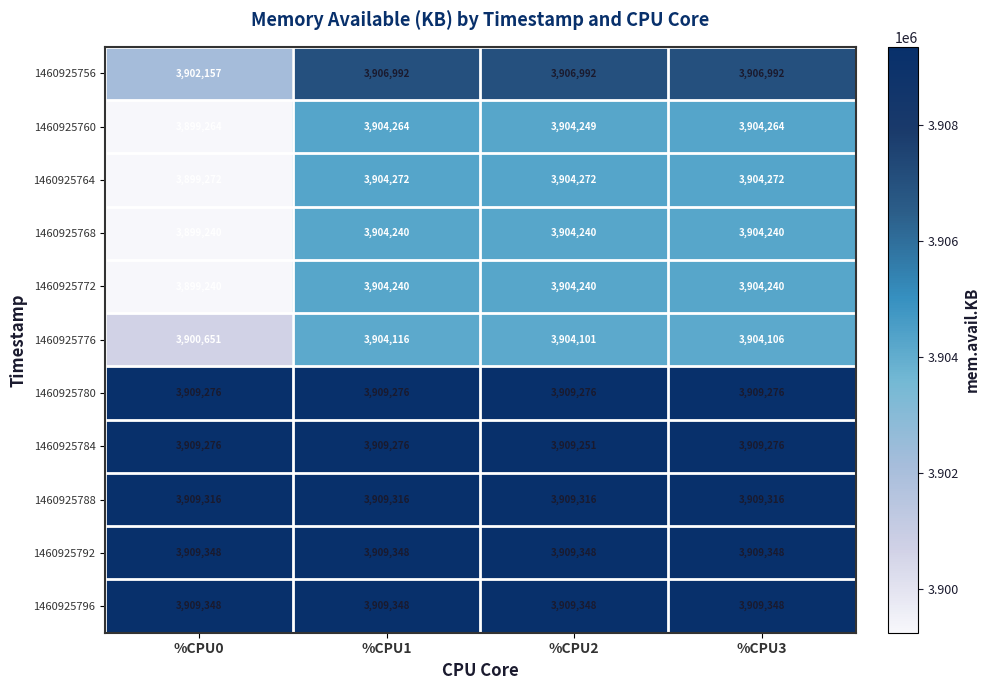

What is the minimum value shown in the chart?

3899240